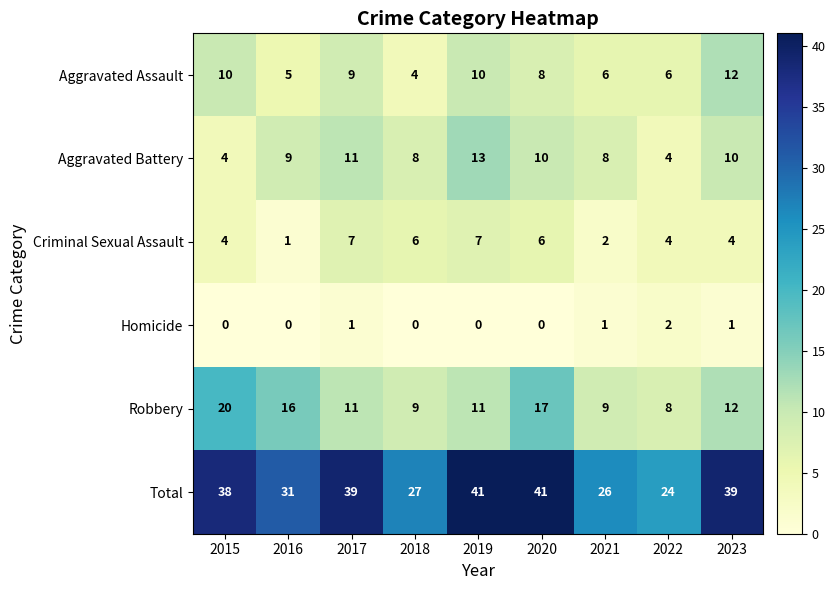

What is the spread (max minus min) of values at 2023?

38